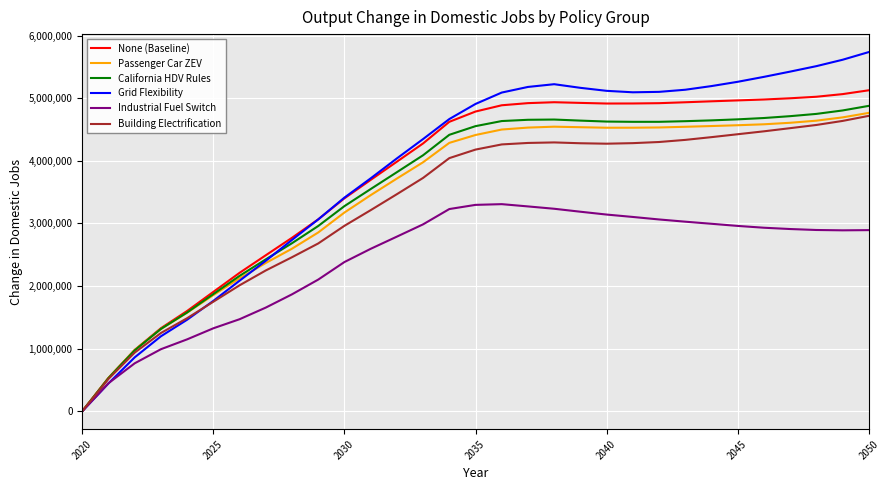

Is this an area chart (filled region under the line)?

No